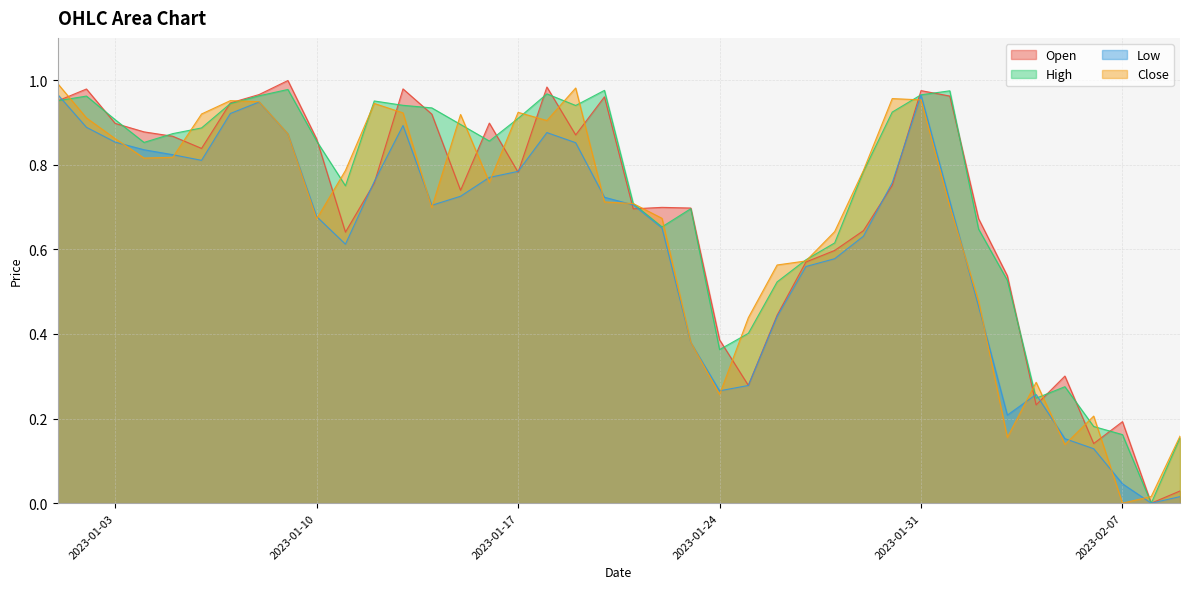

True or false: Low has a value of 1.1 at 2023-01-17.

False